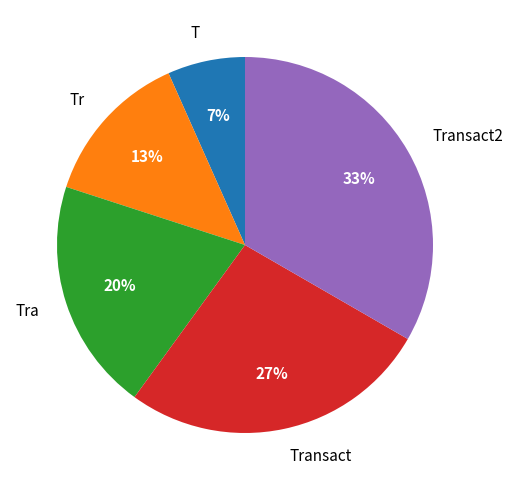

Approximately how many times larger is the value at T compared to Transact2?

0.2